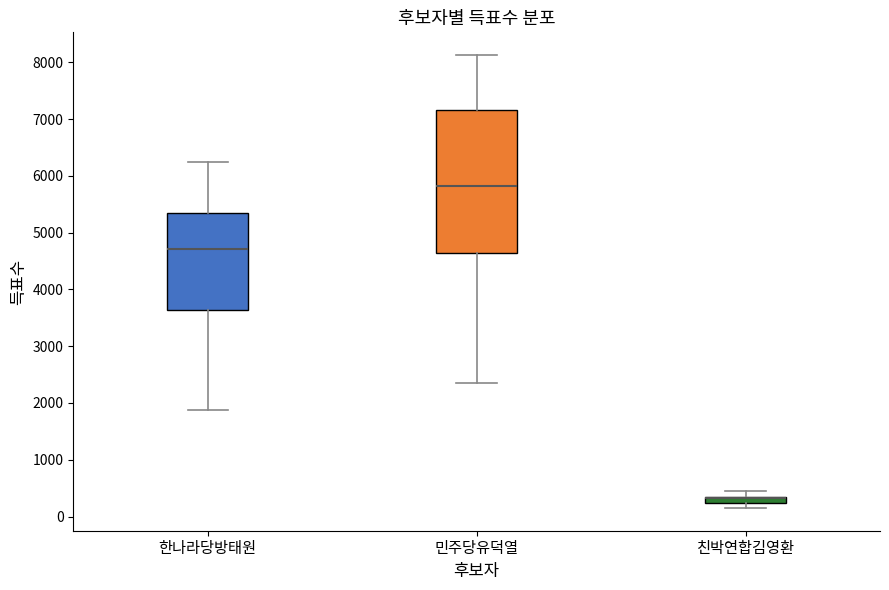

Comparing the boxes themselves (not the whiskers), which one is the tallest?

민주당유덕열